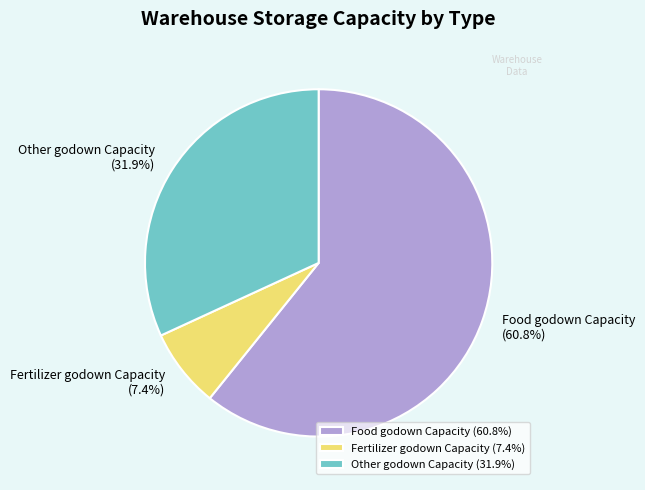

Rank the categories by value from highest to lowest.

Food godown Capacity (60.8%), Other godown Capacity (31.9%), Fertilizer godown Capacity (7.4%)